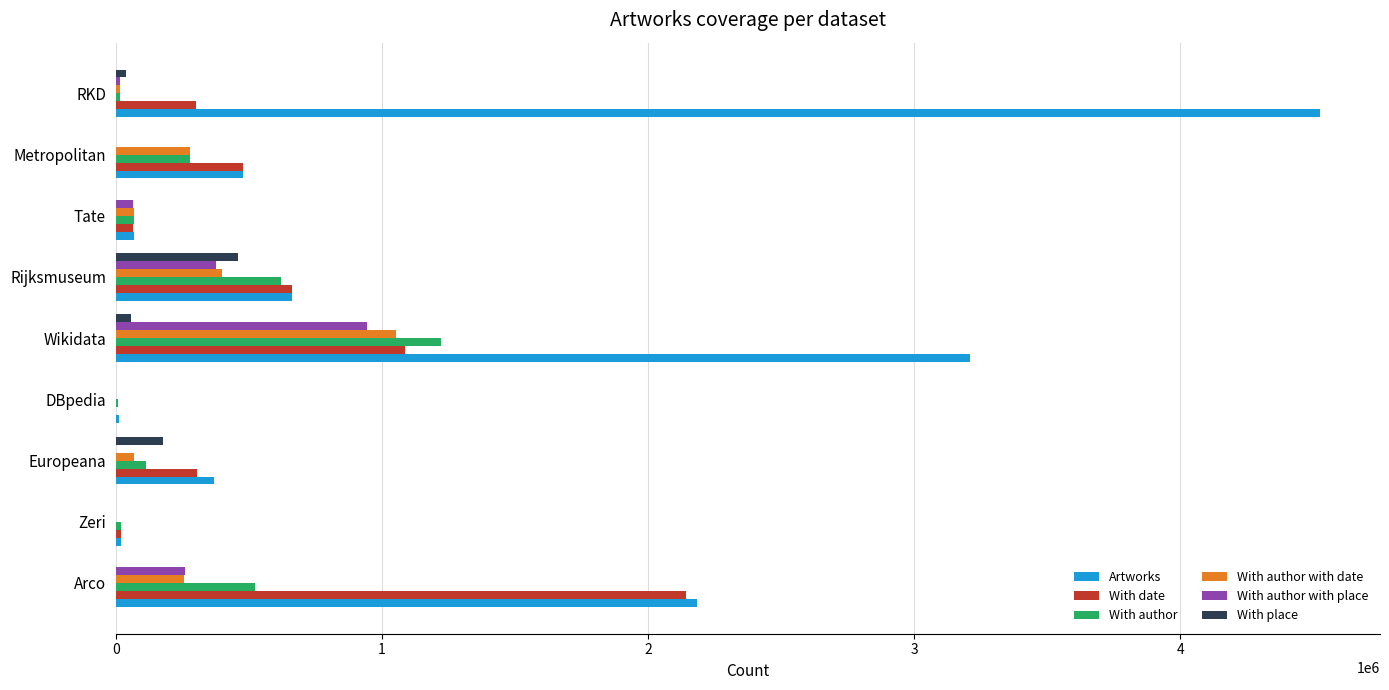

How many series are shown in this chart?

6